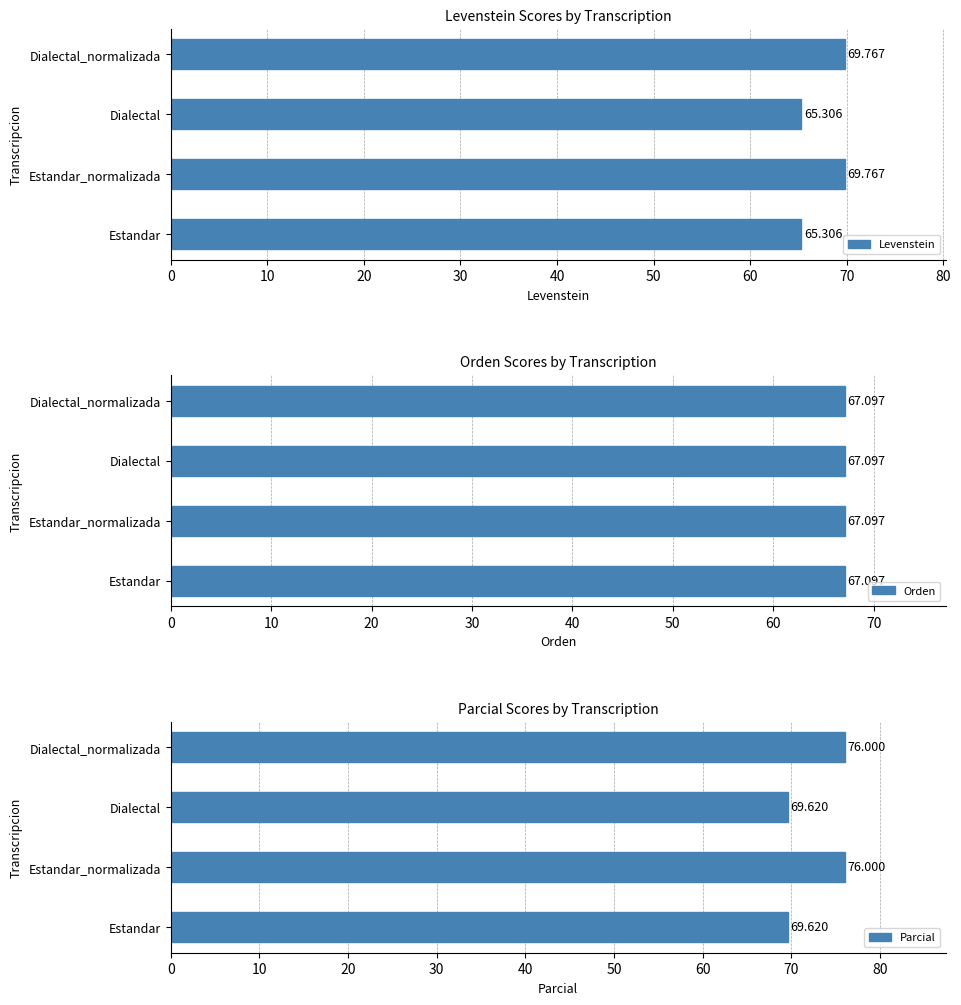

How many values in the Levenstein series exceed 69?

2